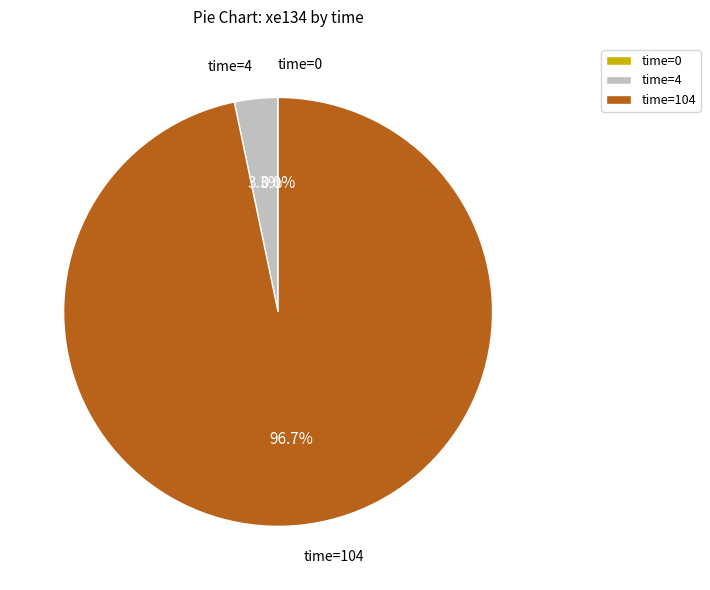

What is the change in value from time=0 to time=104?

+37.1